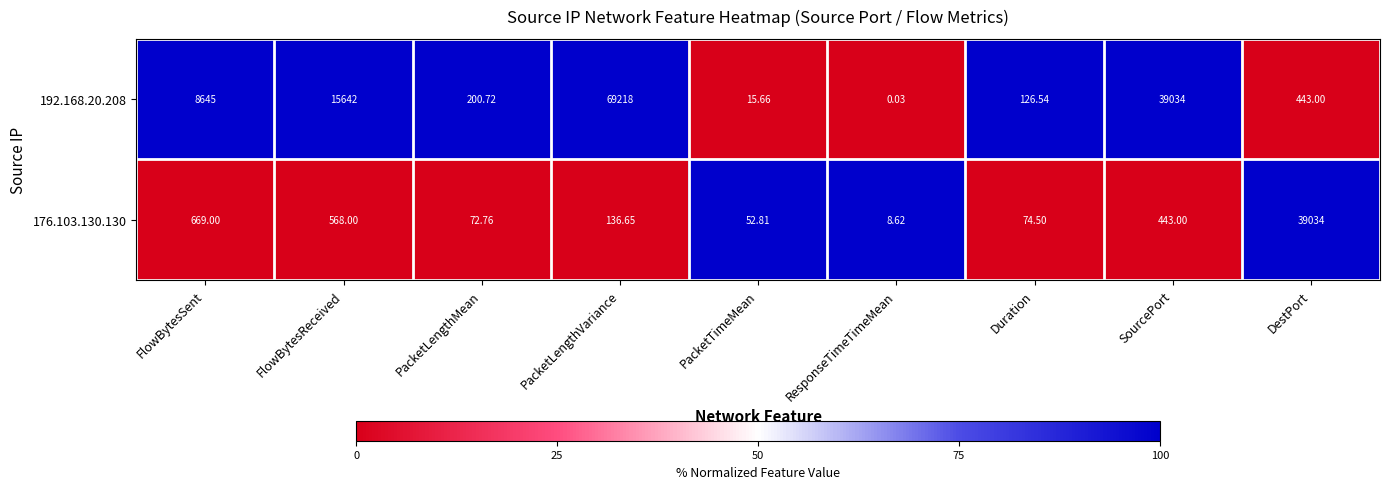

At which category is the sum across all series the highest?

PacketLengthVariance